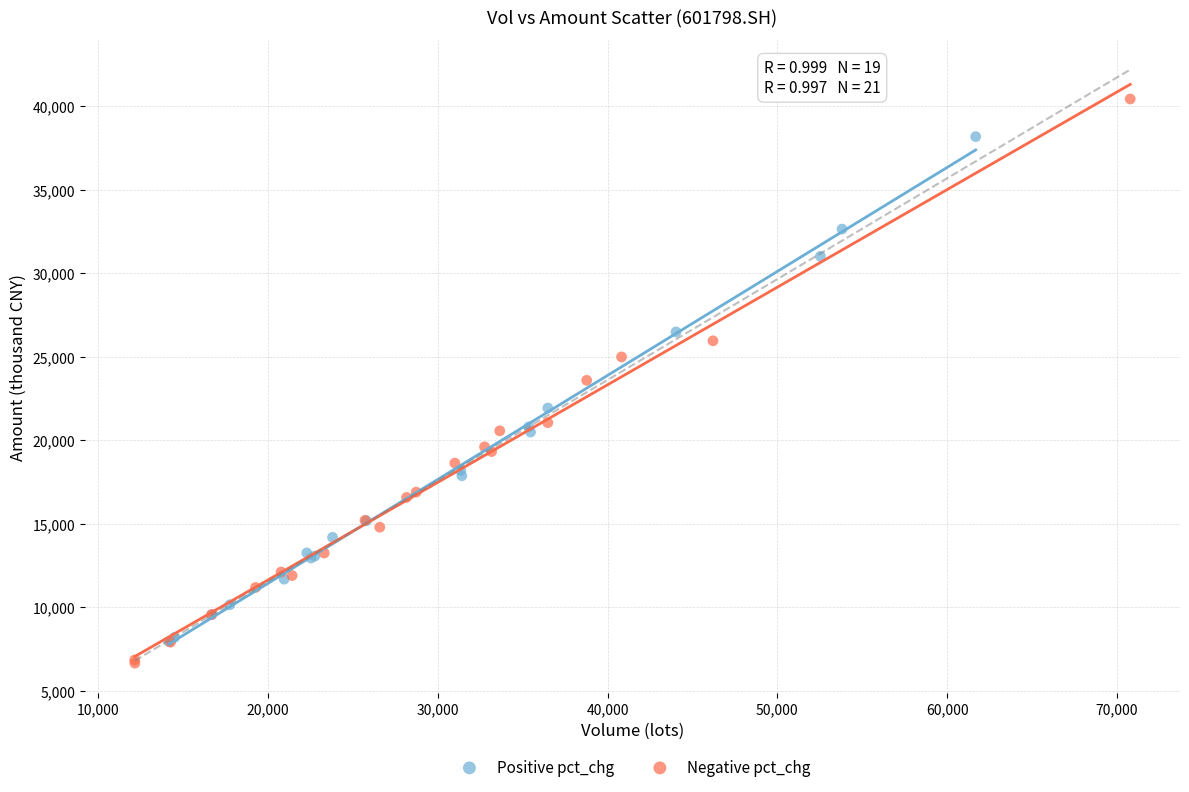

Which series has the widest spread of Y values?

Negative pct_chg